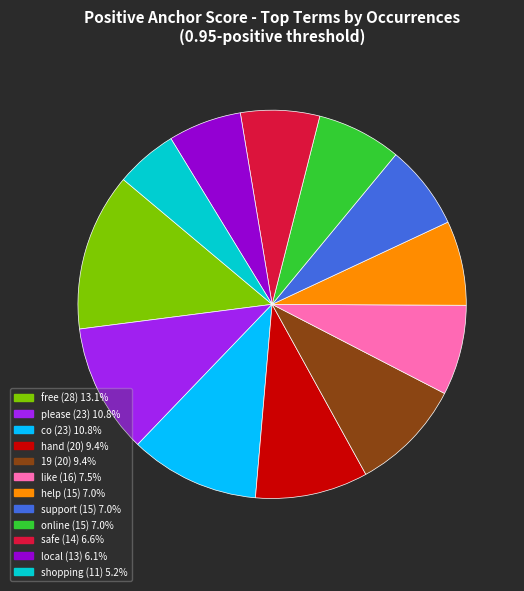

Do support and online together represent more than half of the pie?

No